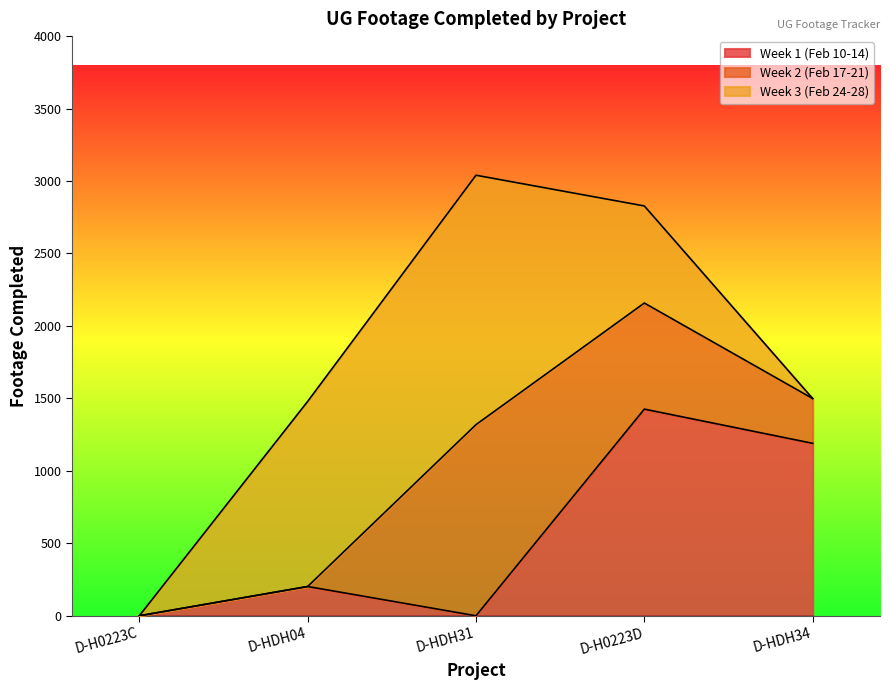

Which series has the widest spread of values?

Week 3 (Feb 24-28)